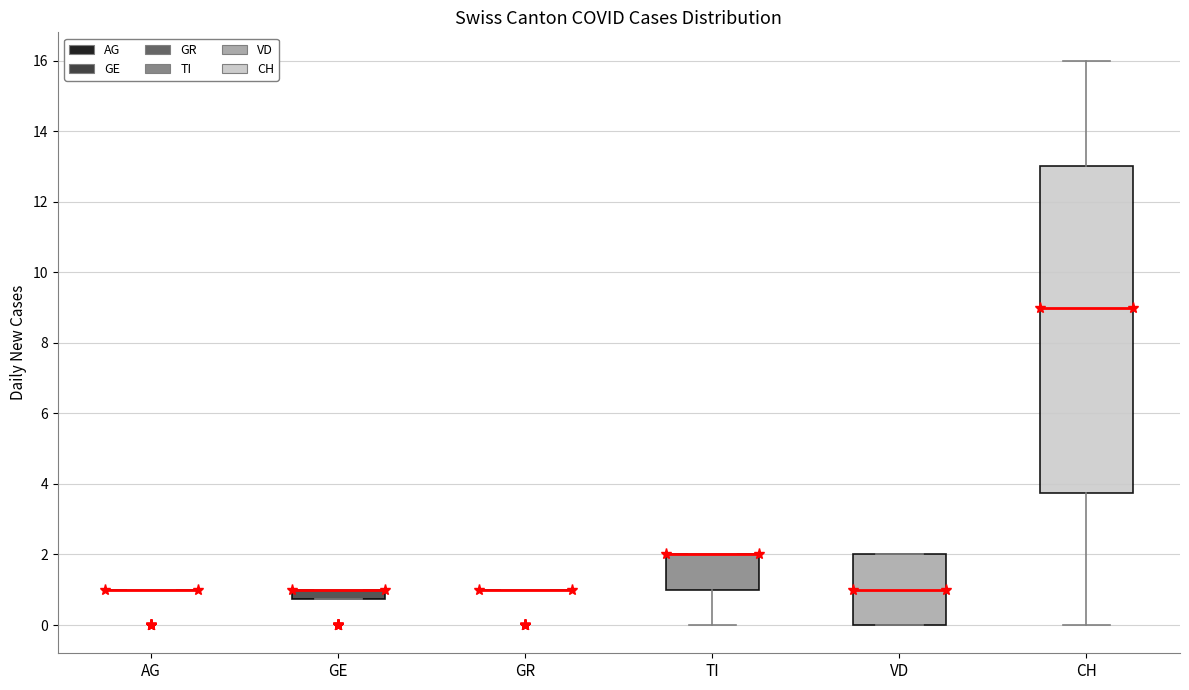

Which box is the tallest, from its lower edge to its upper edge?

CH